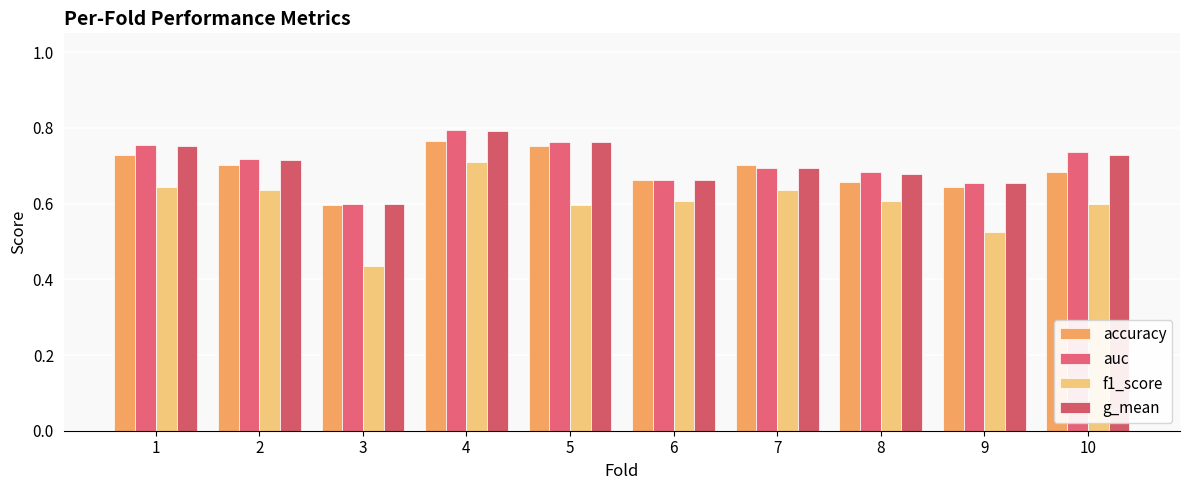

Which label corresponds to the largest value in the chart?

4